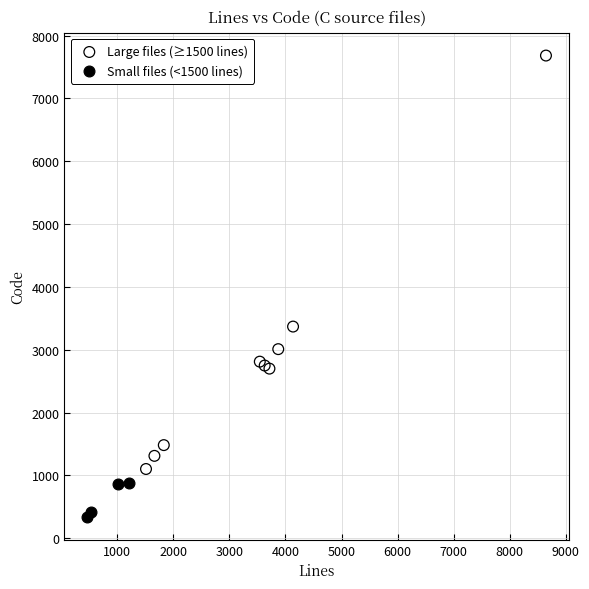

Which series reaches the minimum Y coordinate?

Small files (<1500 lines)